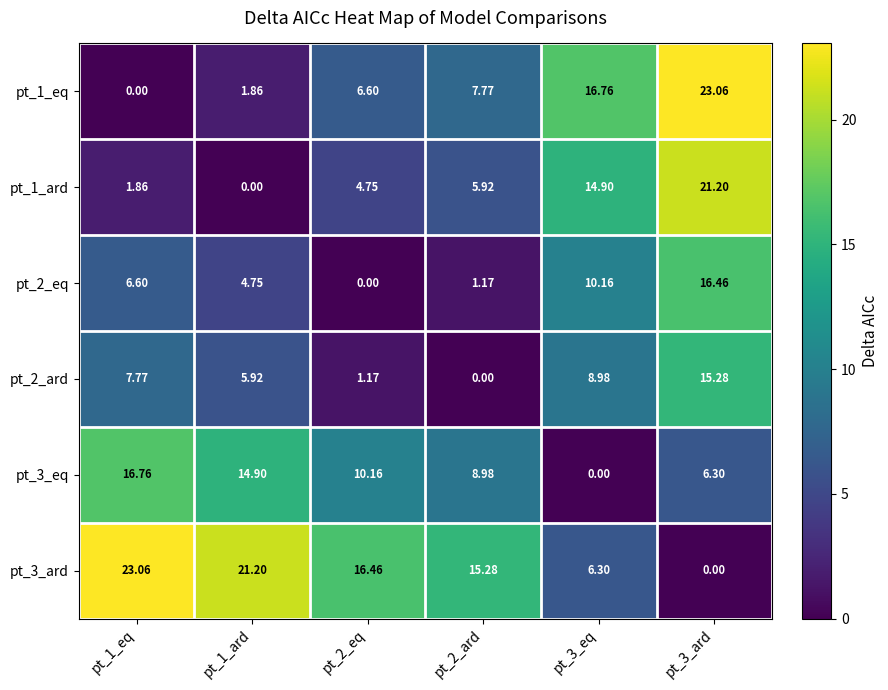

Is the value of pt_1_ard at pt_3_eq greater than the value of pt_2_eq at pt_3_ard?

No